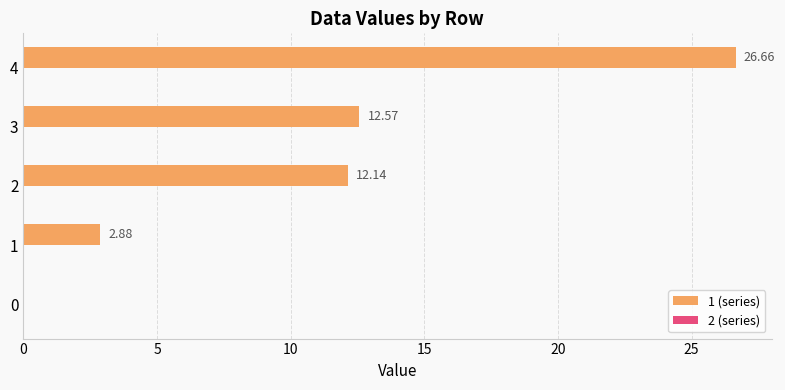

What is the change in value from 1 to 4?

+23.8